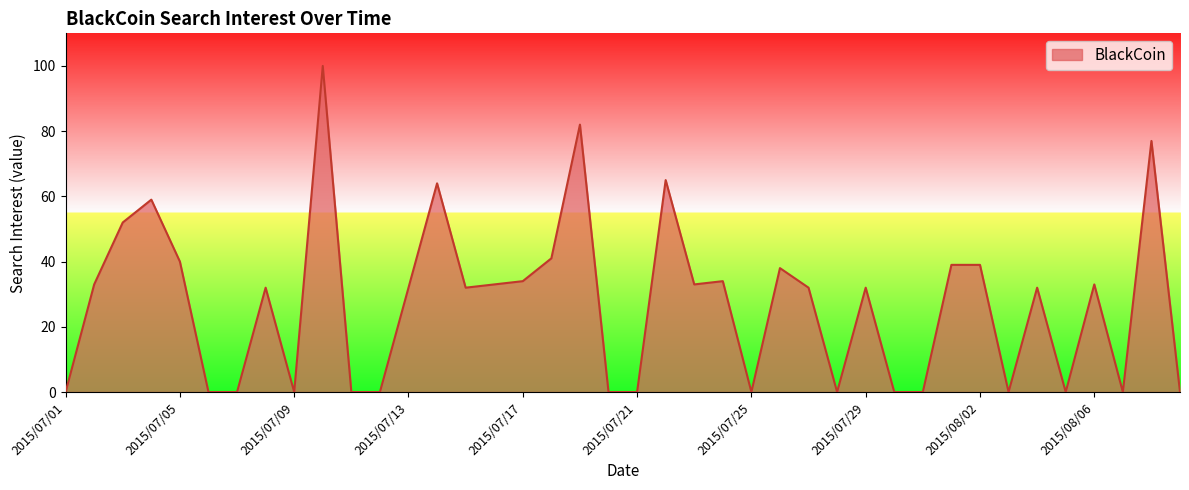

What is the difference between the maximum and minimum values?

100